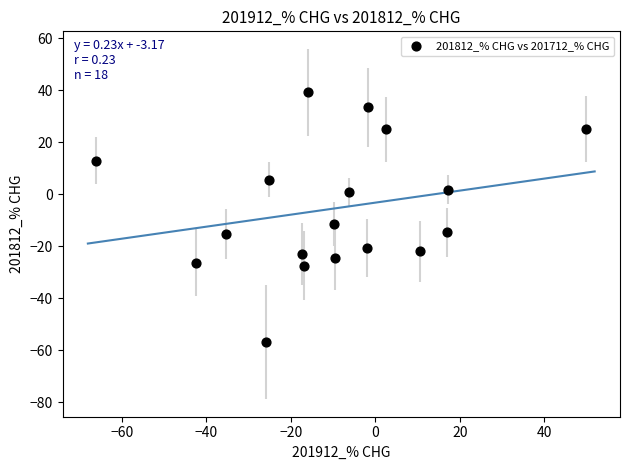

What Y value in the scatter plot is closest to -8?

-11.5